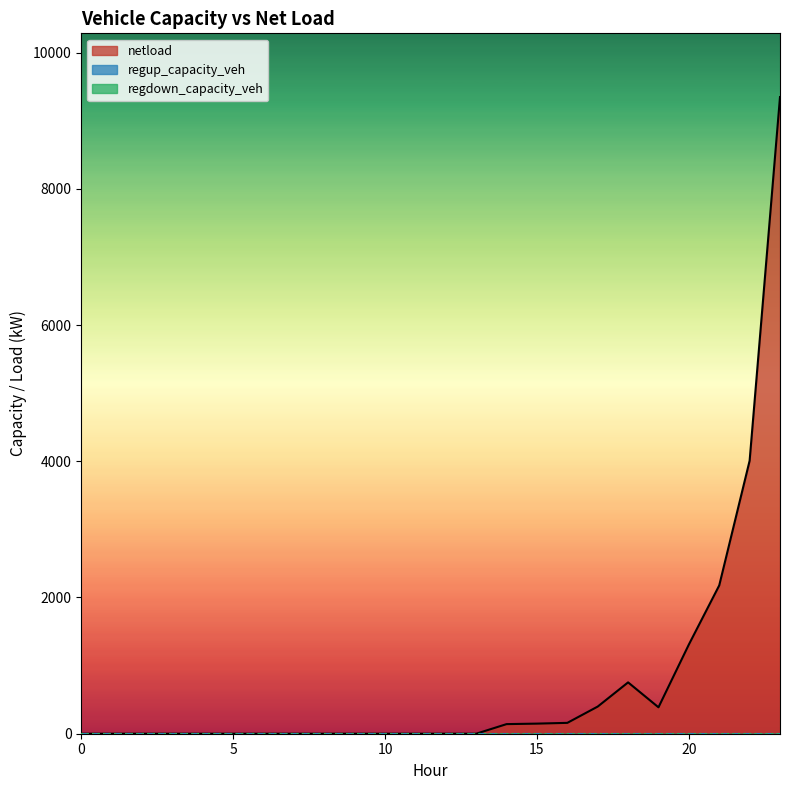

What is the difference between the maximum and minimum values in the netload series?

9346.1